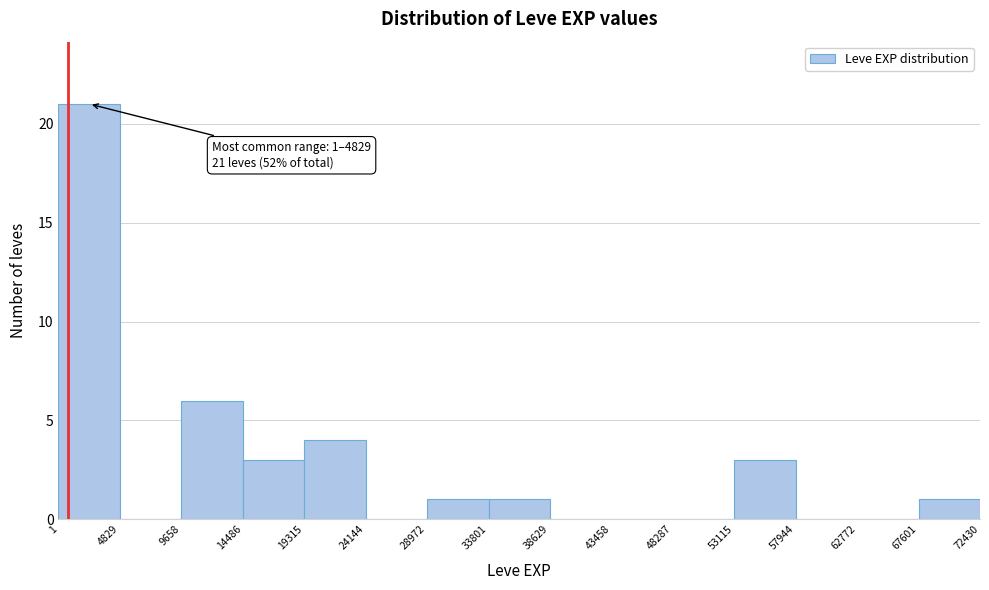

Over which range of the x-axis is the bar tallest?

1 to 4829